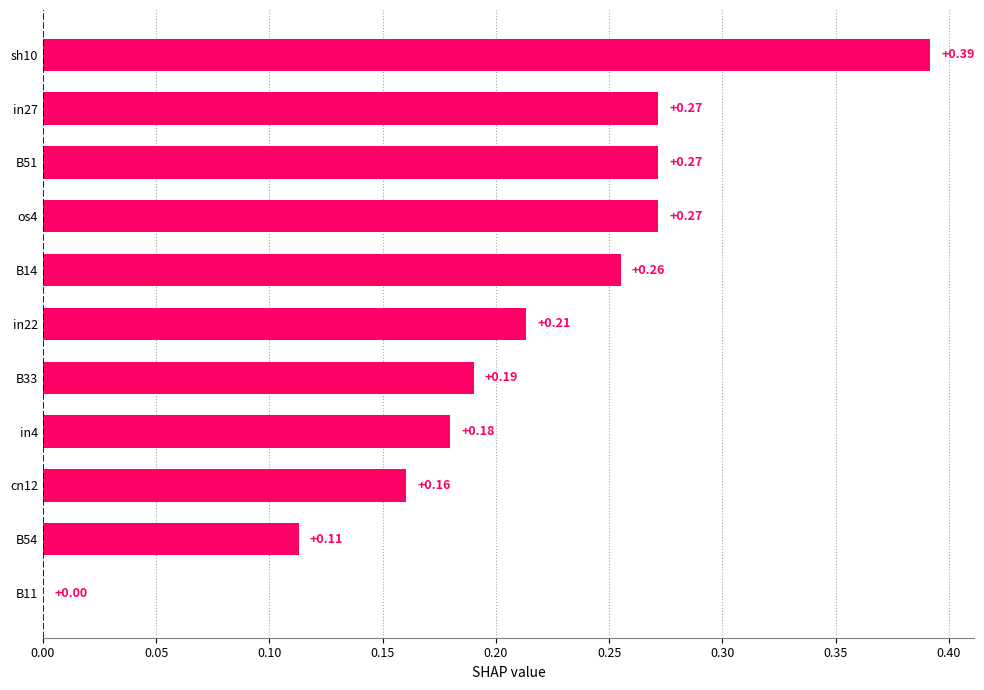

What is the sum of all values?

2.3